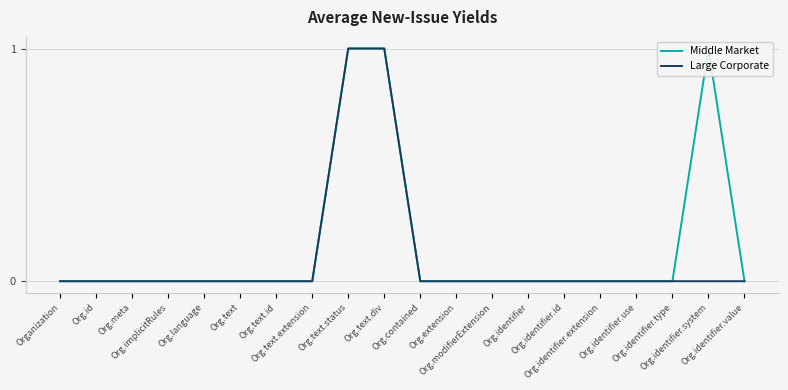

At which label is Middle Market closest to 0?

Organization